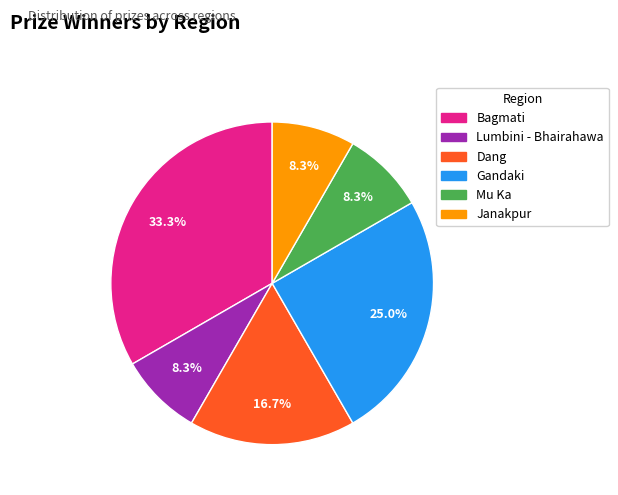

Which slice is the largest?

Bagmati